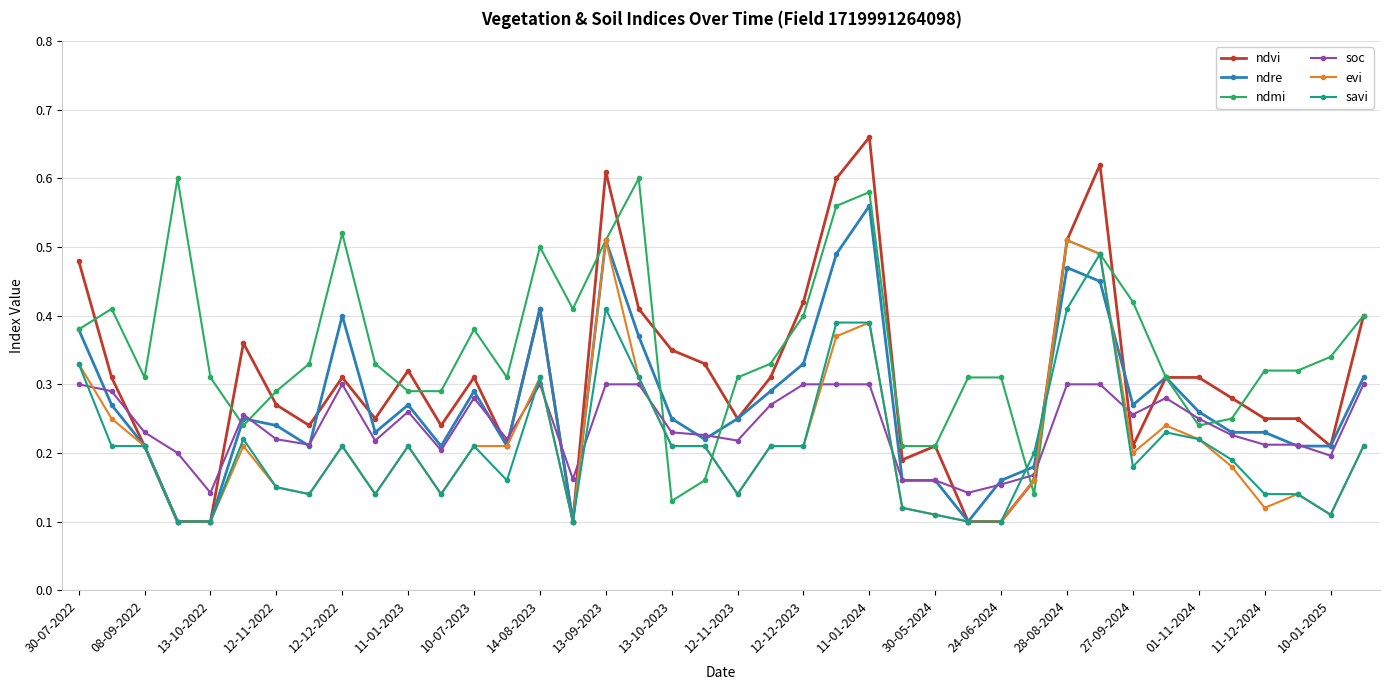

True or false: soc has more than 1 interior local peaks.

True